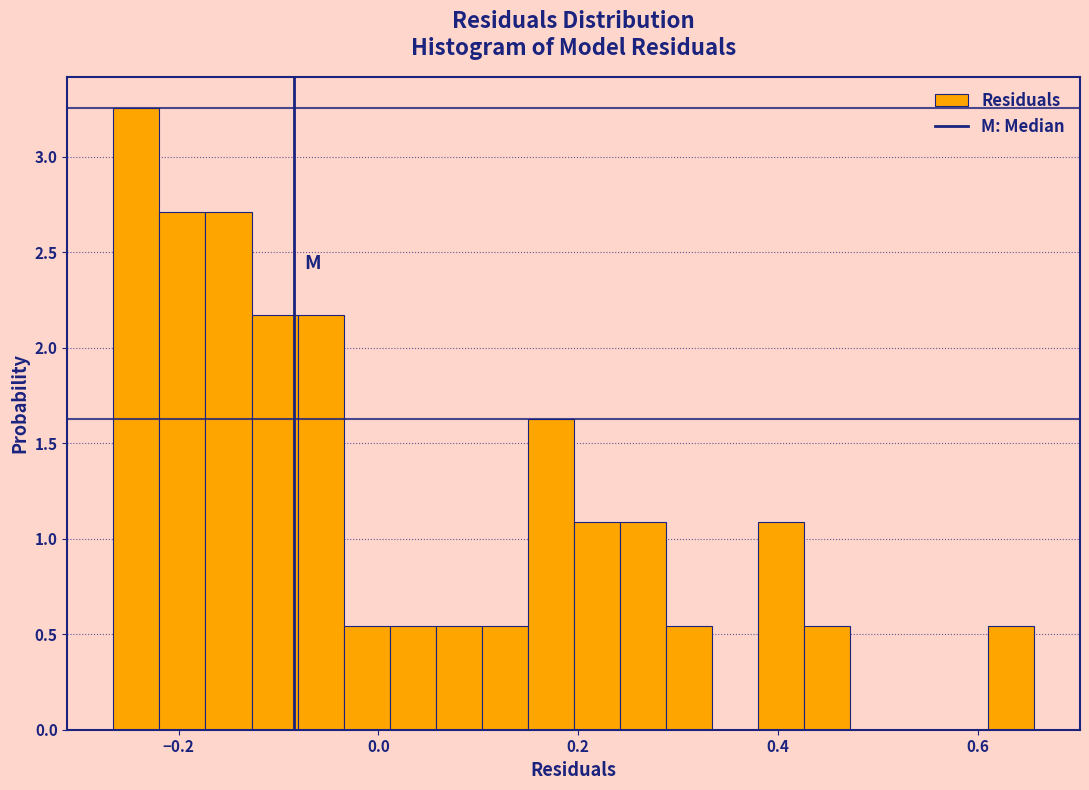

Around what value on the x-axis is the tallest bar? Give the approximate position of its centre, as read against the axis.

-0.24